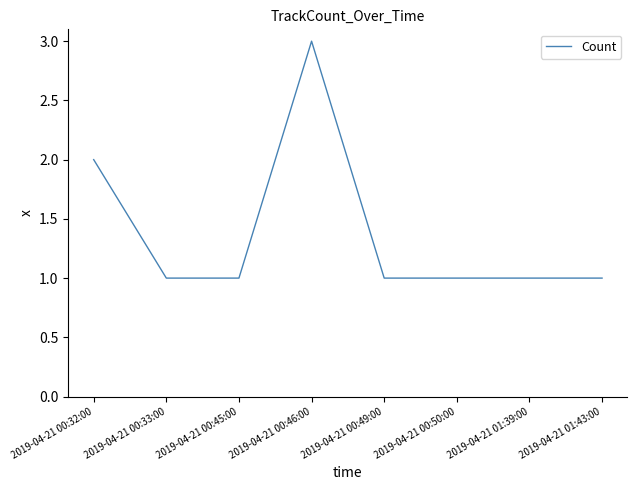

Where is the first local maximum?

2019-04-21 00:46:00